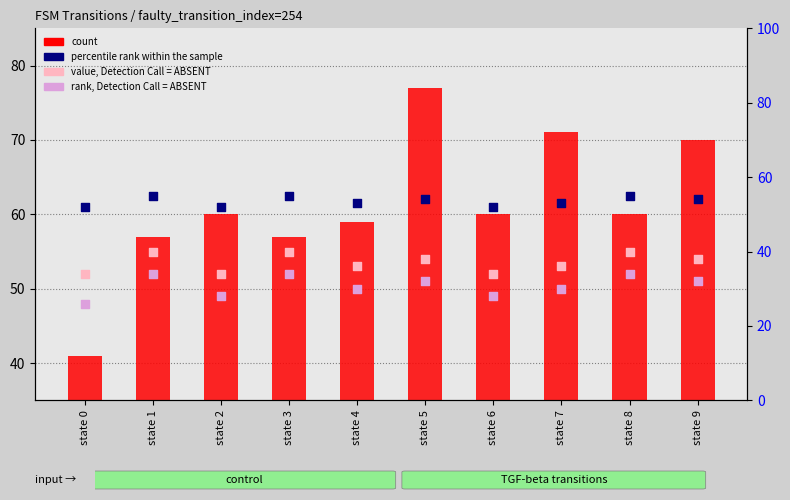

What are all the series names shown in the legend?

count, value, Detection Call = ABSENT, rank, Detection Call = ABSENT, percentile rank within the sample